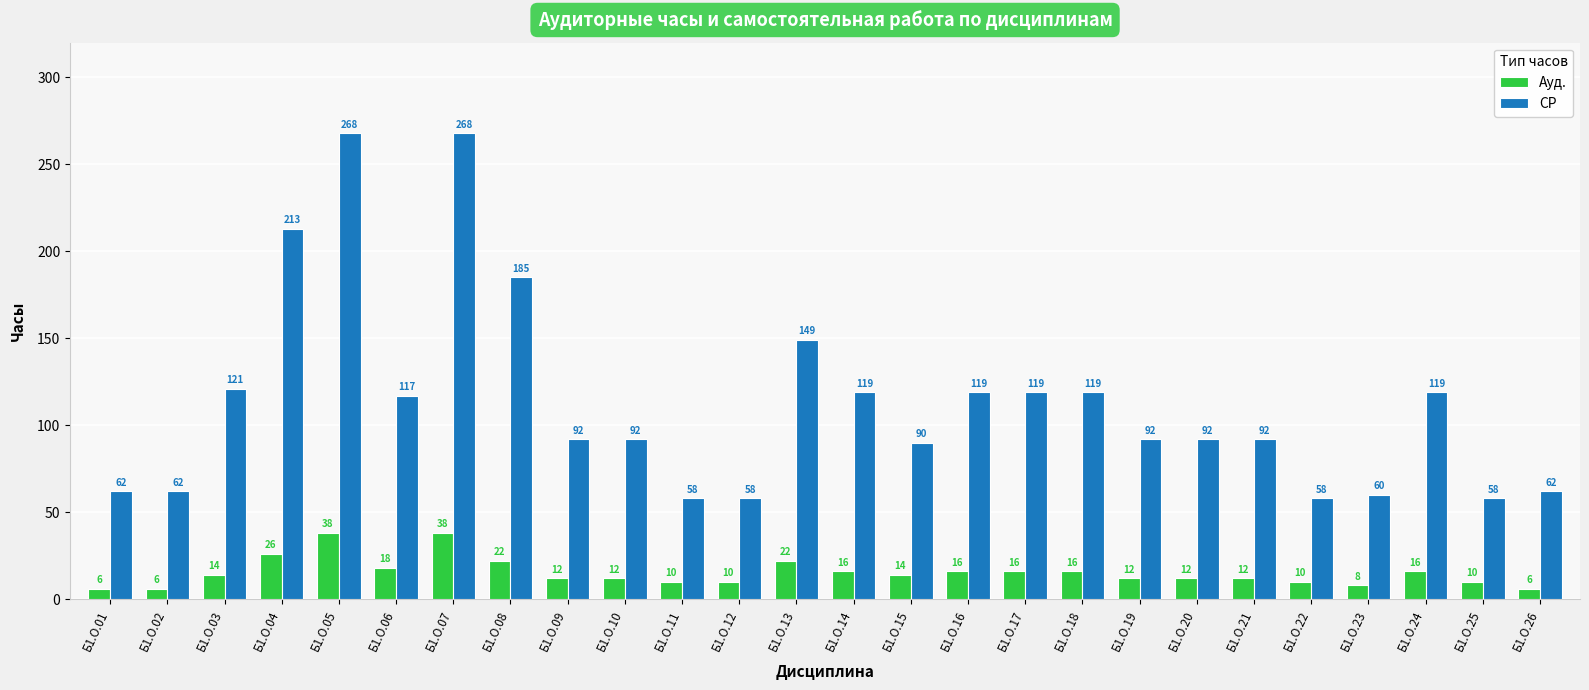

What are all the series names shown in the legend?

Ауд., СР